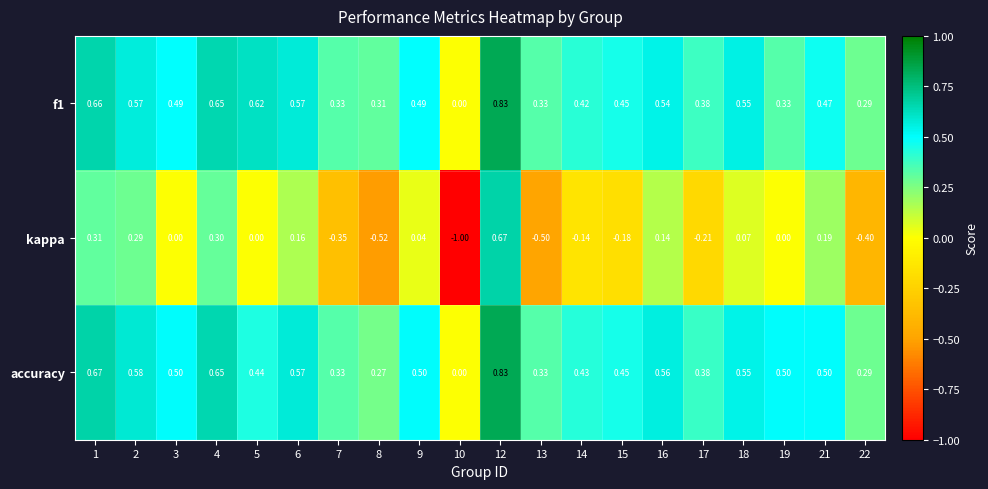

Which series has the widest spread of values?

kappa